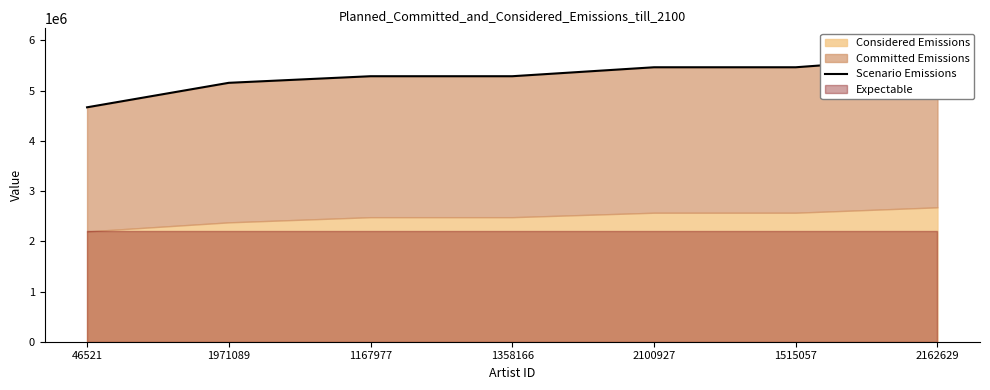

What is the change in value from 1167977 to 1515057?

+178327